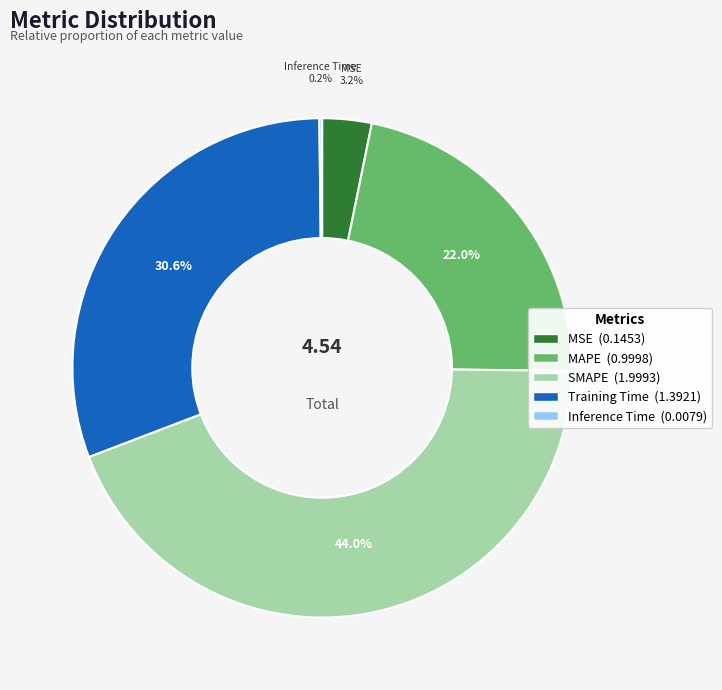

To the nearest percent, what portion does MSE represent?

3%